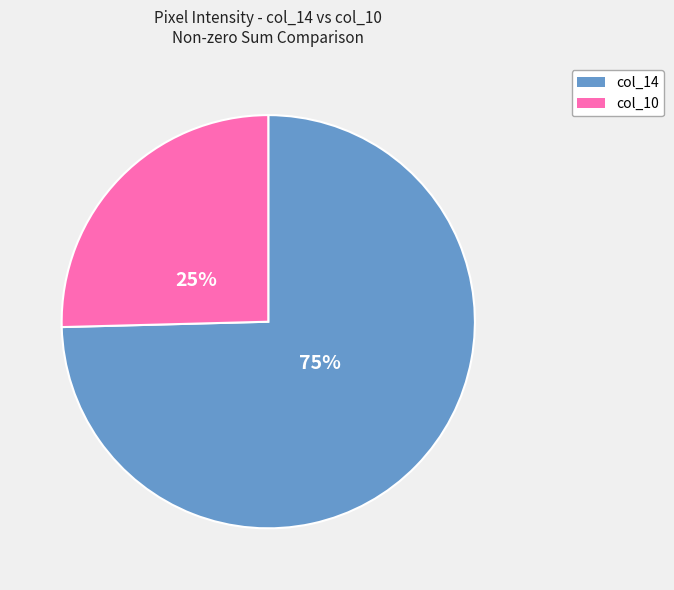

Is there any slice that represents more than half of the pie?

Yes